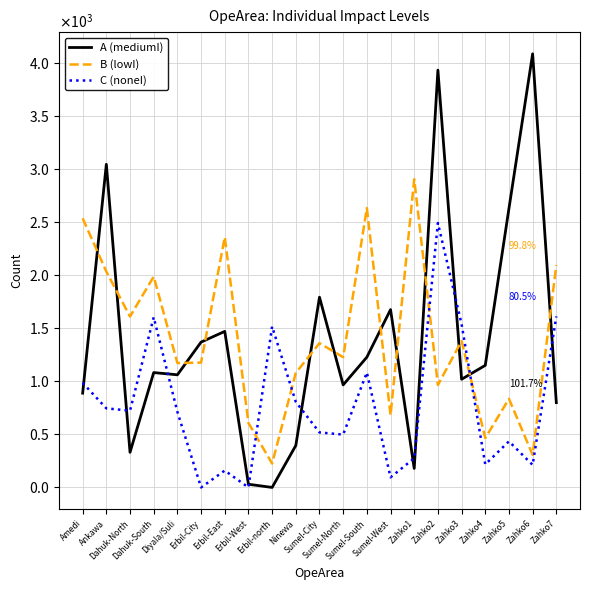

True or false: B (lowI) has a value of 835 at Zahko5.

True